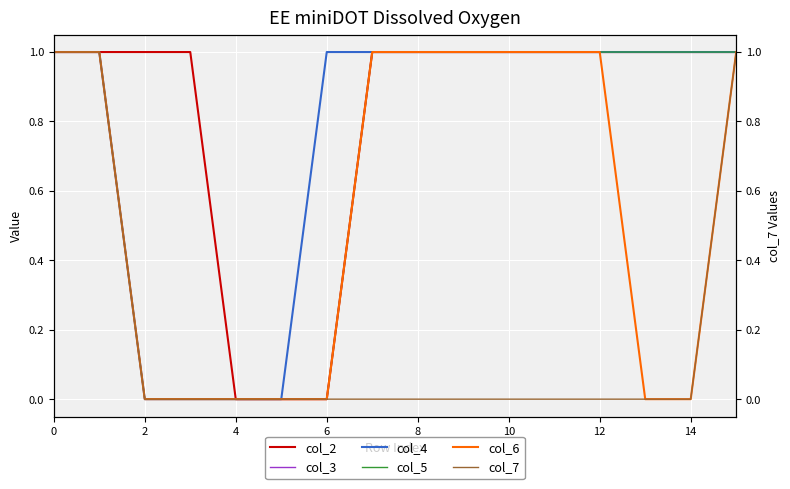

Which series has the largest total across all categories?

col_2